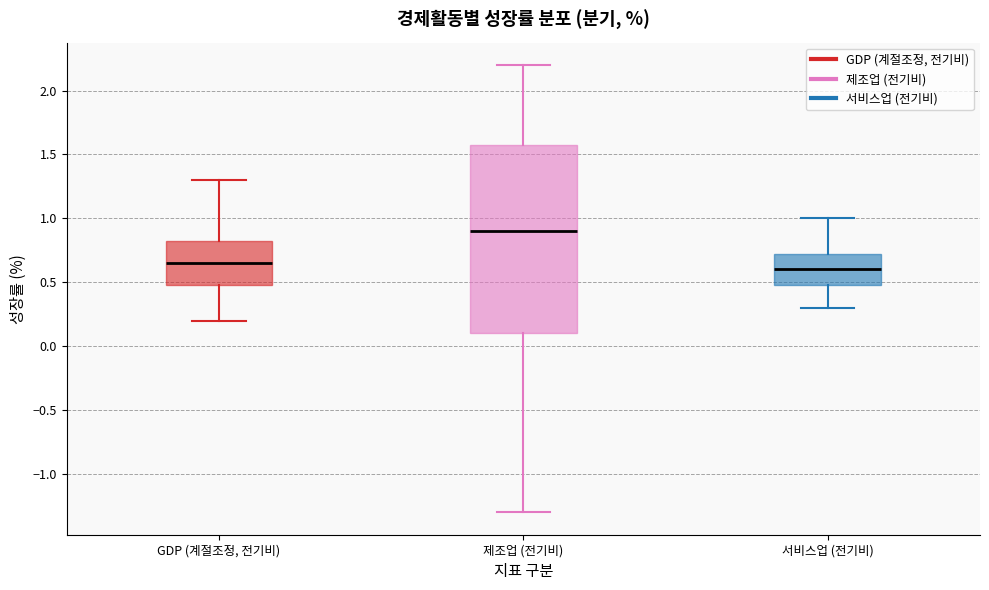

Where does the lower whisker of the box for GDP (계절조정, 전기비) end on the y-axis? The values are not printed on the chart, so give them approximately, as read against the axis.

0.20